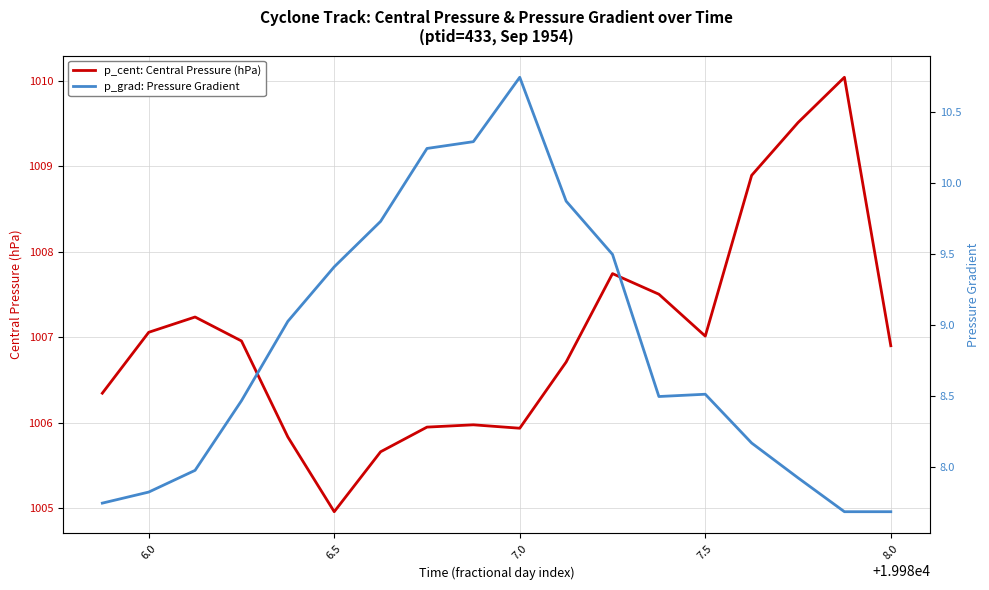

The value of p_cent: Central Pressure (hPa) at 7.5 is 1684.2. True or false?

False